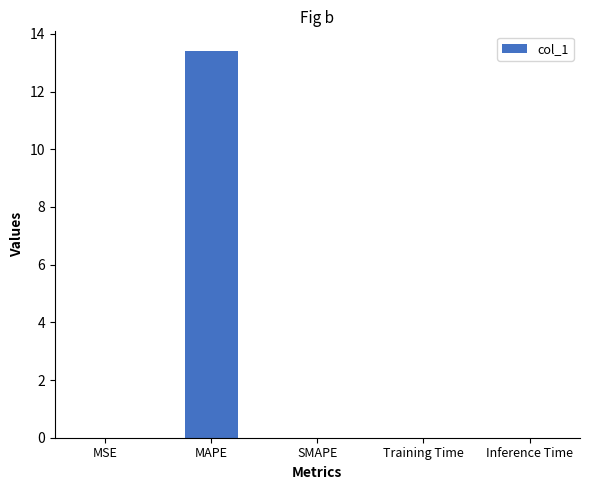

What is the maximum value shown in the chart?

13.4